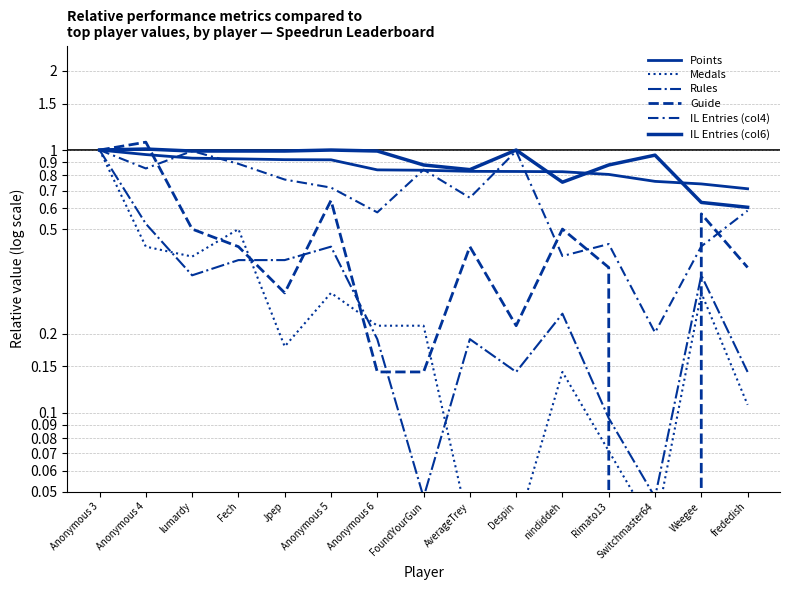

Between Anonymous 4 and Fech, which series saw the biggest shift?

Guide